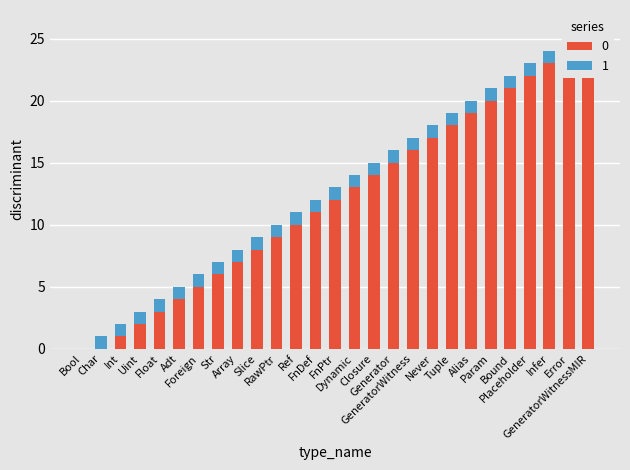

At which label is the value closest to 12?

FnPtr